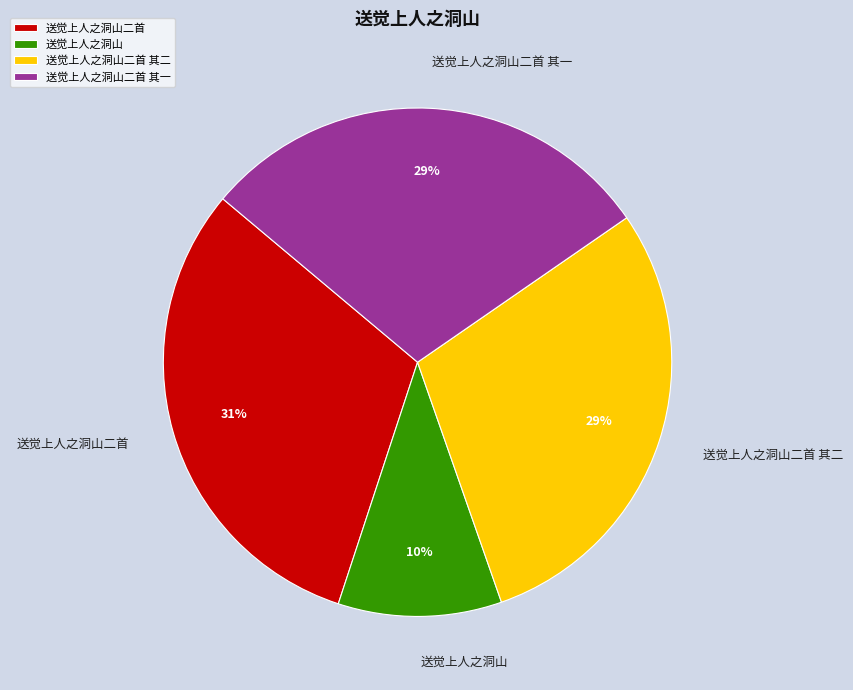

Between 送觉上人之洞山二首 其二 and 送觉上人之洞山二首, which is larger?

送觉上人之洞山二首